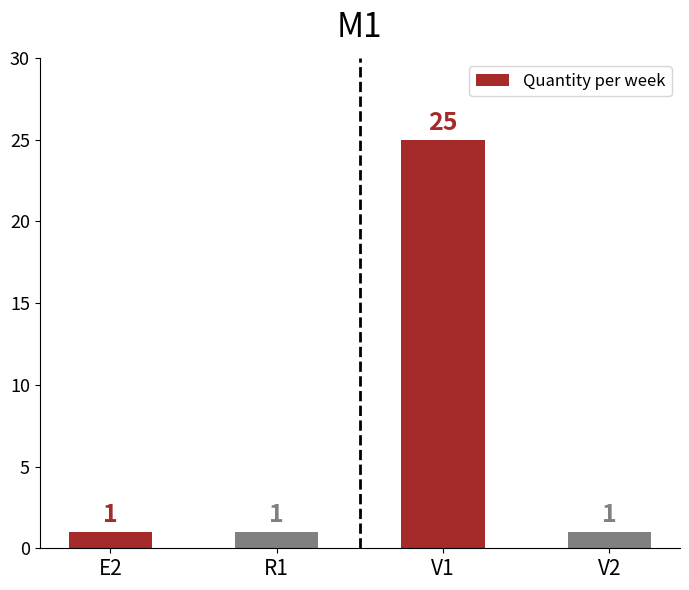

What is the maximum value shown in the chart?

25